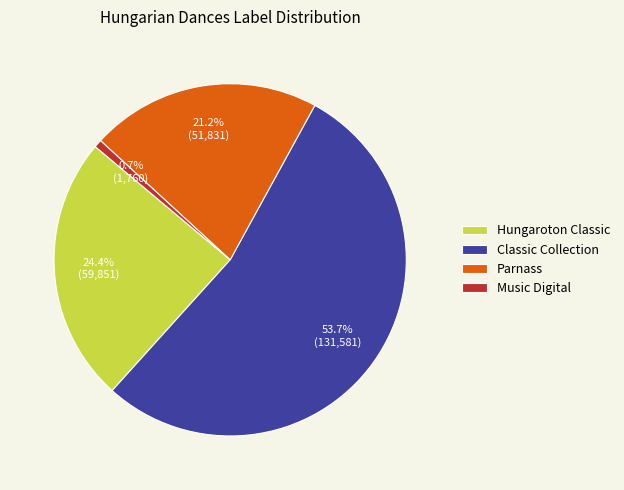

The Hungaroton Classic slice represents 24% of the pie. True or false?

True